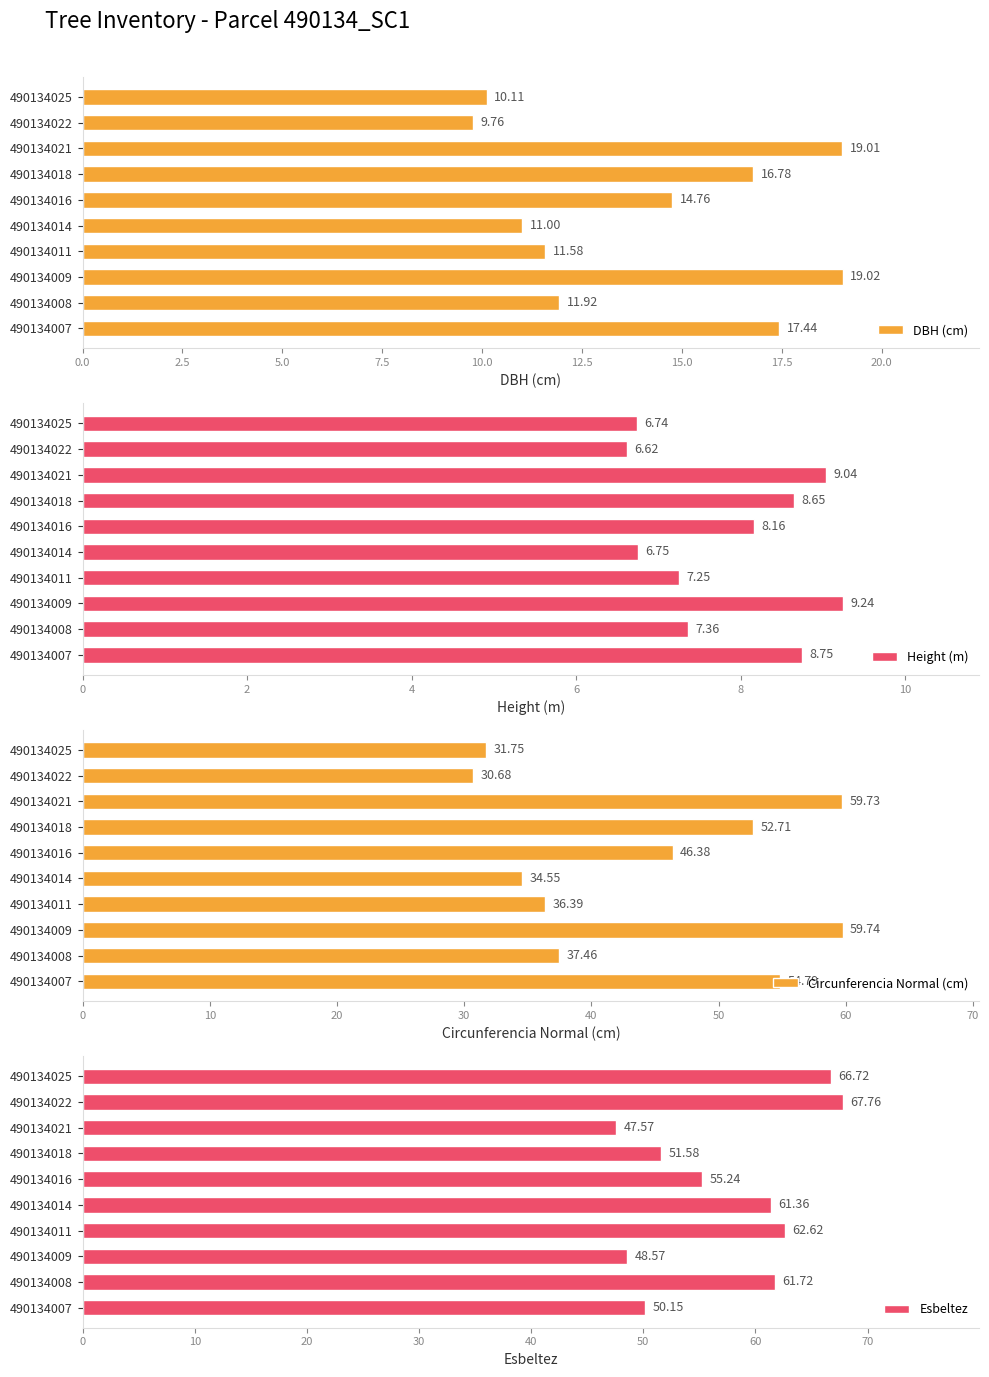

The value of DBH (cm) at 490134008 is 8.0. True or false?

False